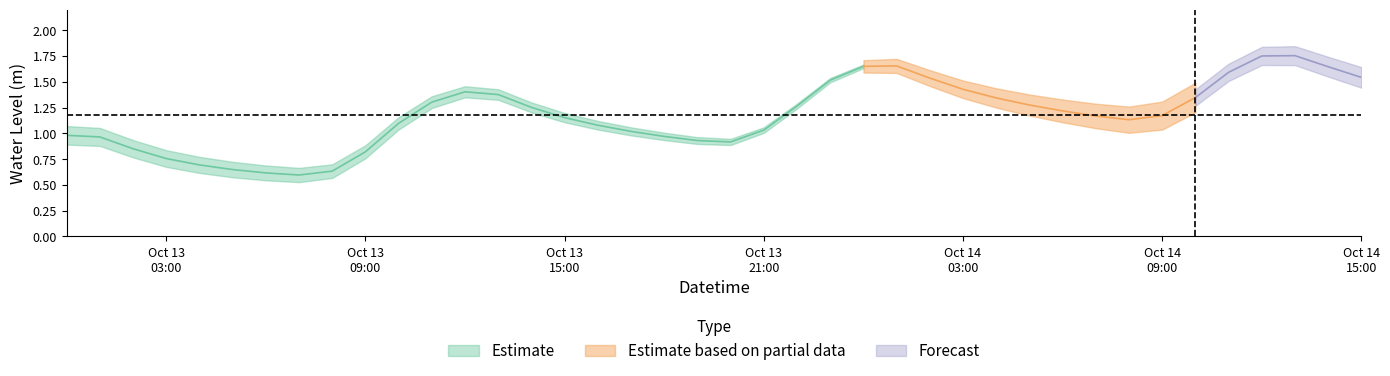

At which category does the data reach its first local valley?

2023-10-13 07:00:00